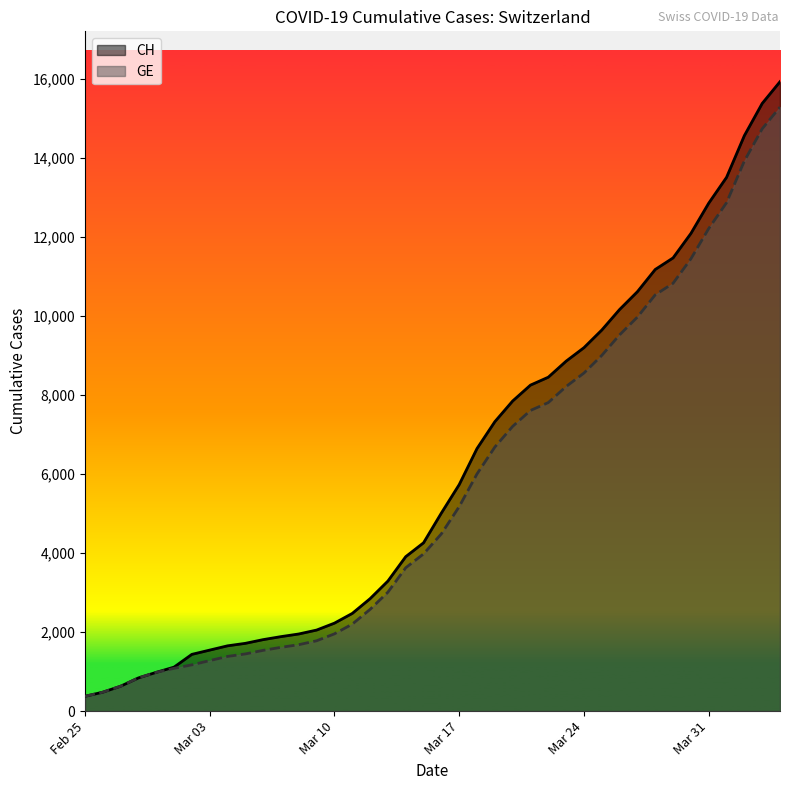

How many lines are shown in the chart?

2